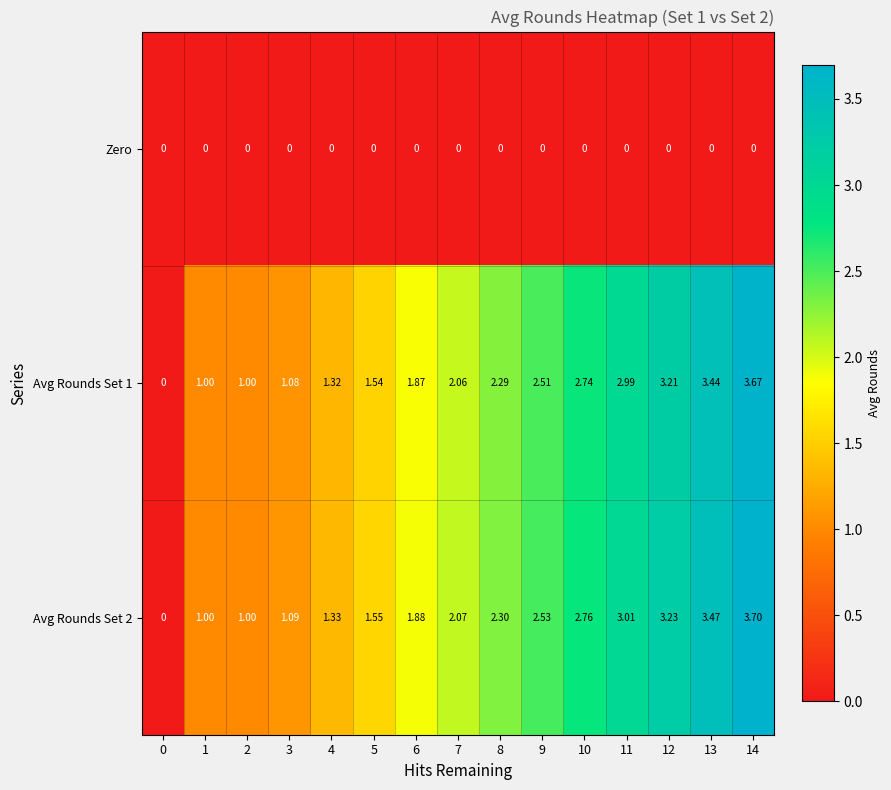

Is the value of Zero at 11 greater than the value of Avg Rounds Set 2 at 12?

No